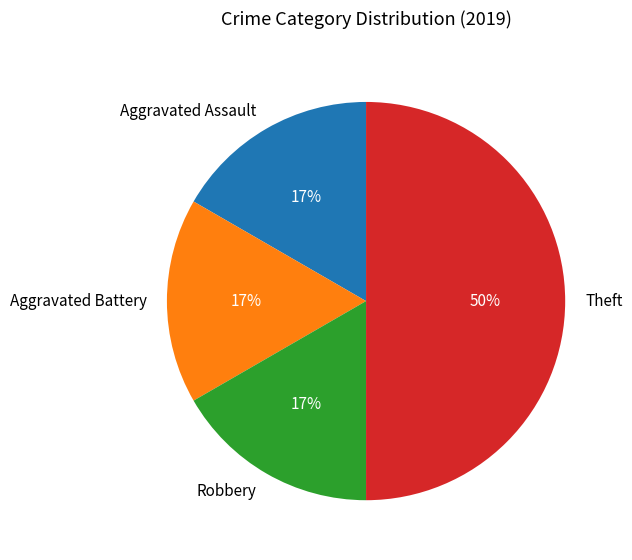

To the nearest percent, what percentage of the pie is Aggravated Assault?

17%